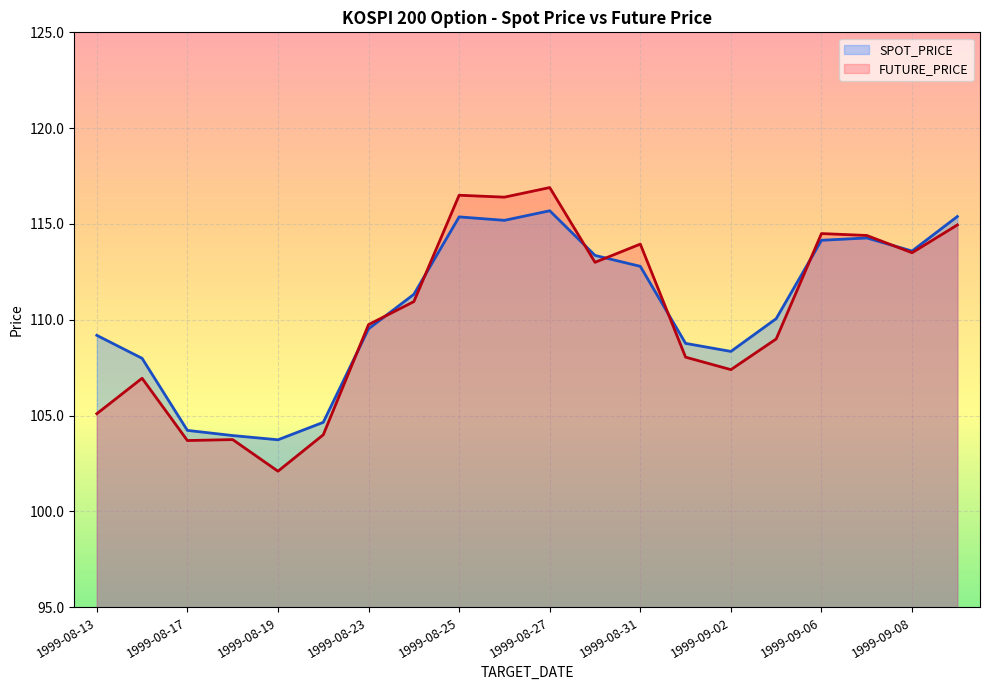

What position from the left is 1999-08-26?

10